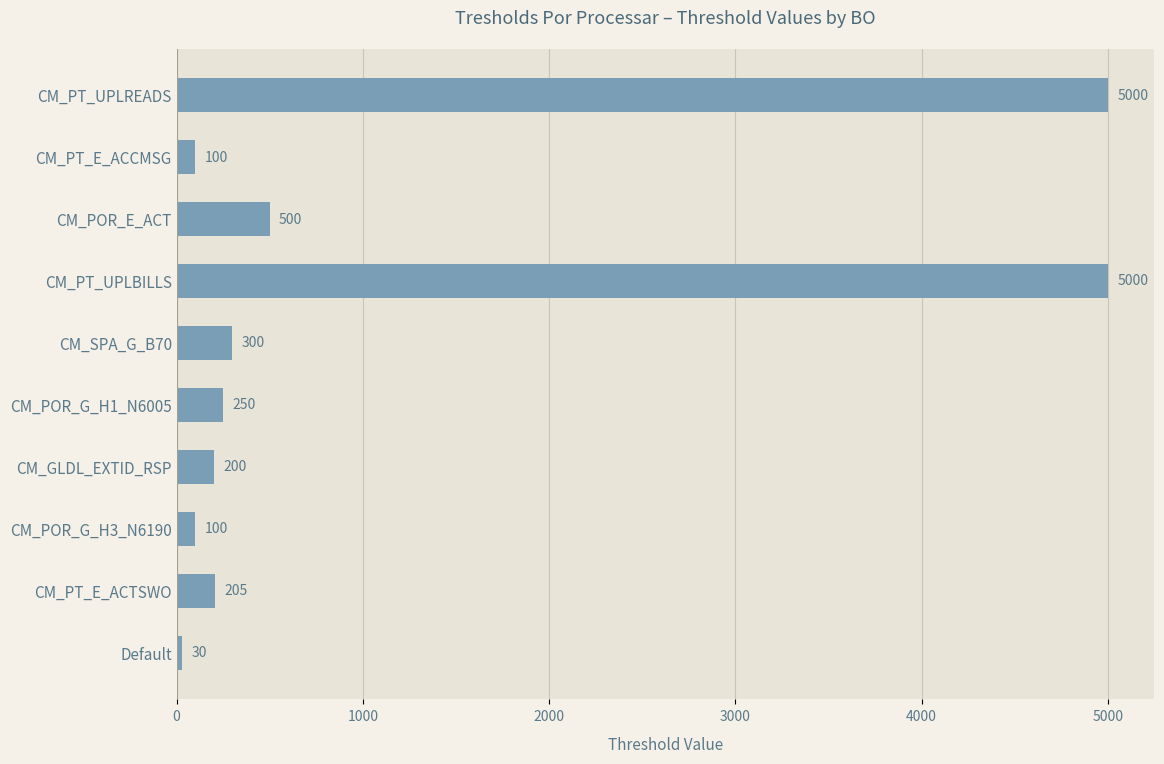

What is the greatest value displayed?

5000